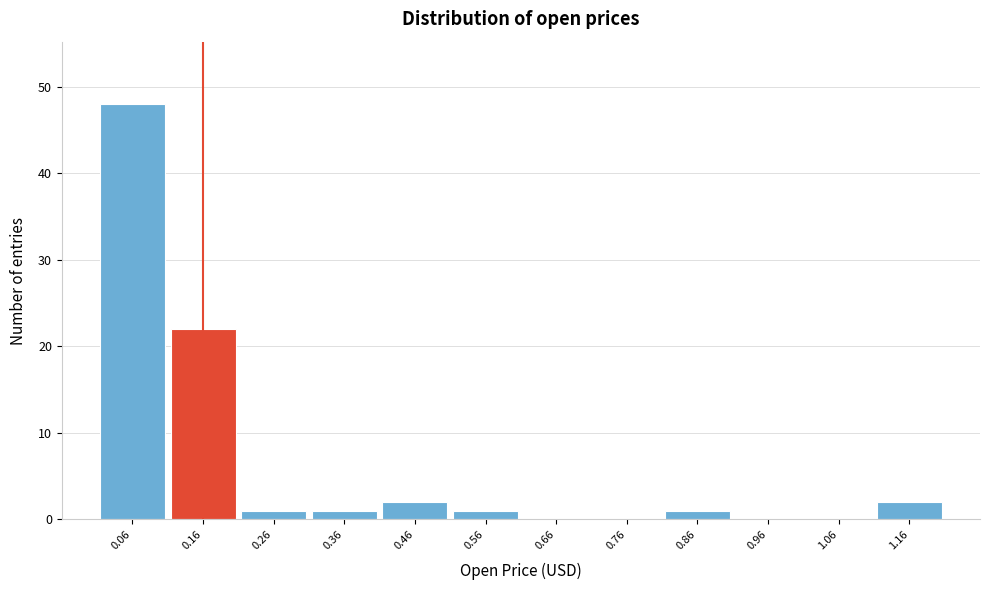

Reading left to right, what are all the values shown in this chart?

0.06=48	0.16=22	0.26=1	0.36=1	0.46=2	0.56=1	0.66=0	0.76=0	0.86=1	0.96=0	1.06=0	1.16=2